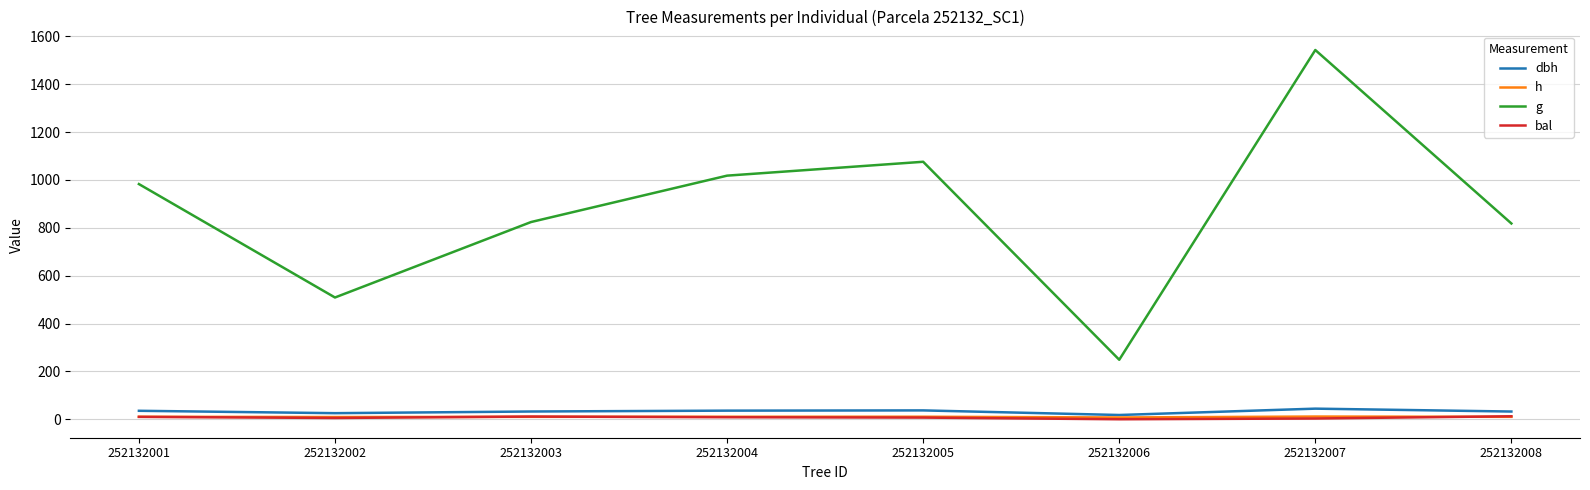

Which series has the largest range (max minus min)?

g